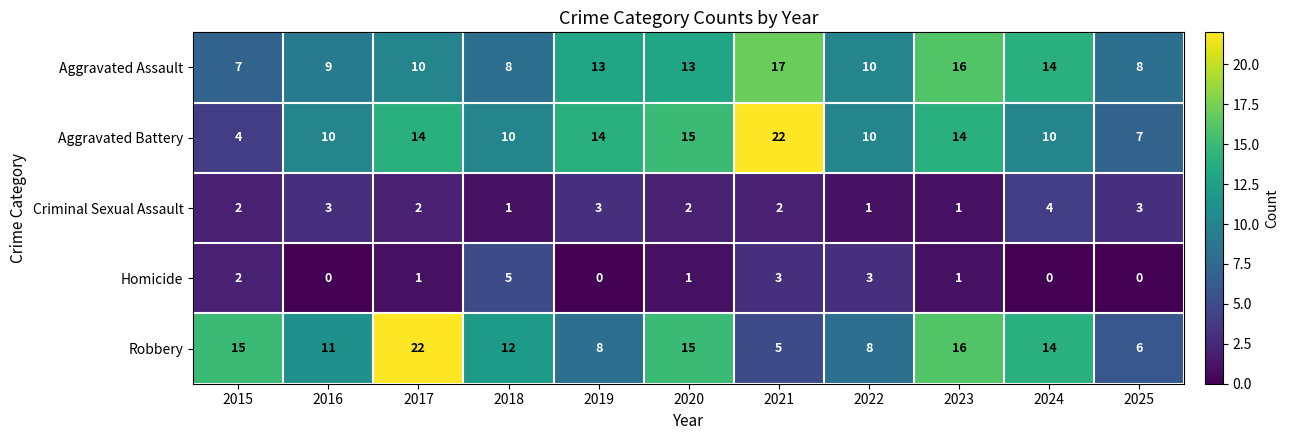

Read the Aggravated Assault value at 2022.

10